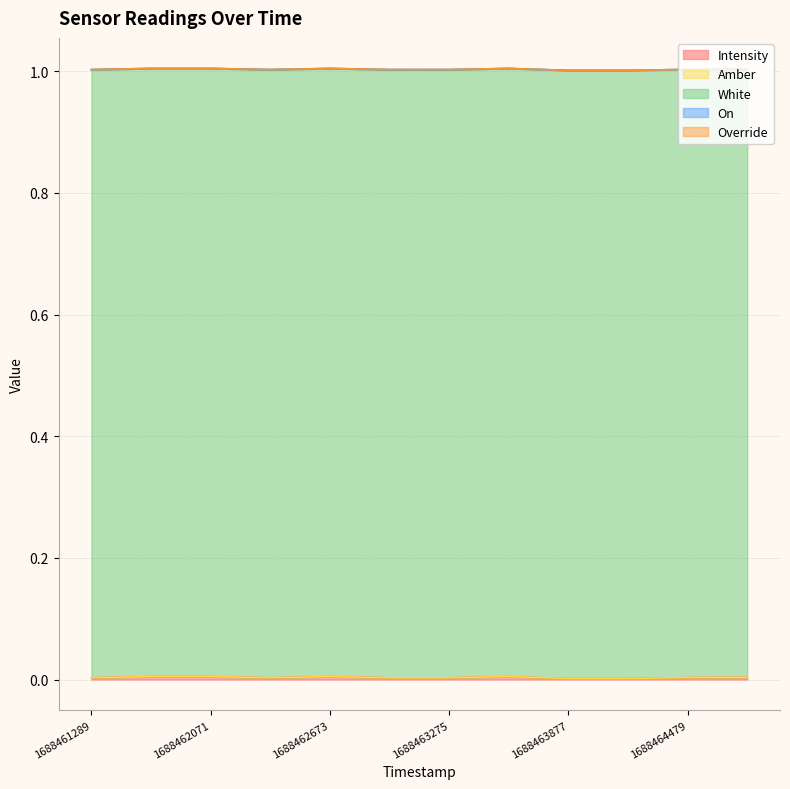

True or false: Amber and On cross at least once.

False